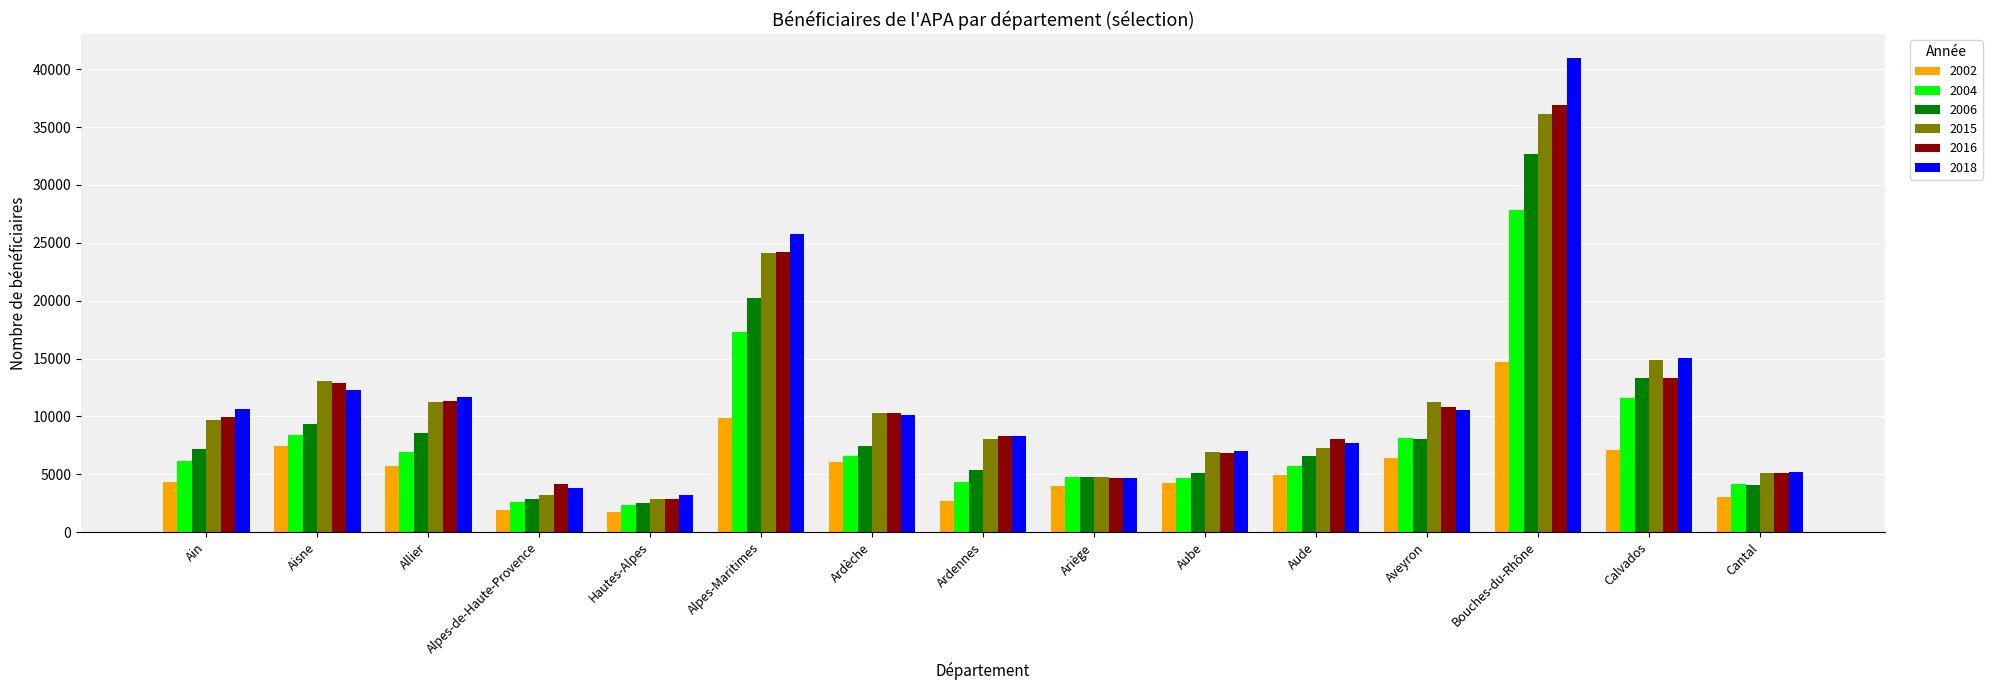

How many distinct data groups are displayed?

6